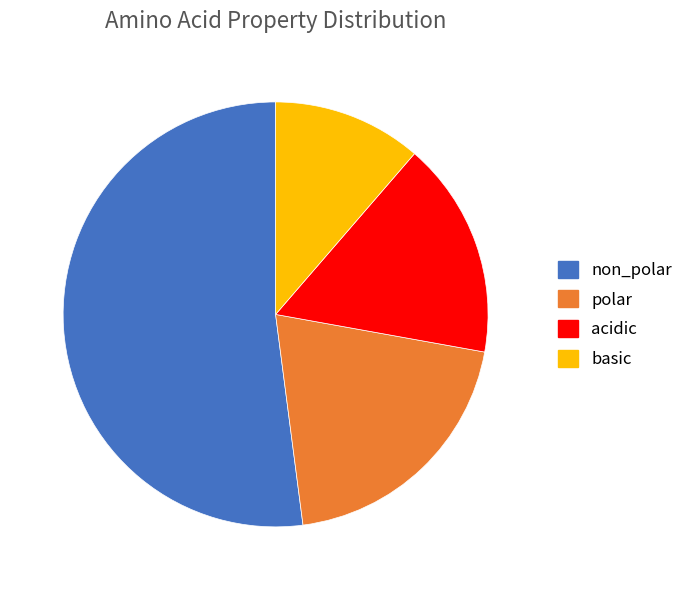

What is the ratio of the value at polar to the value at basic?

1.8